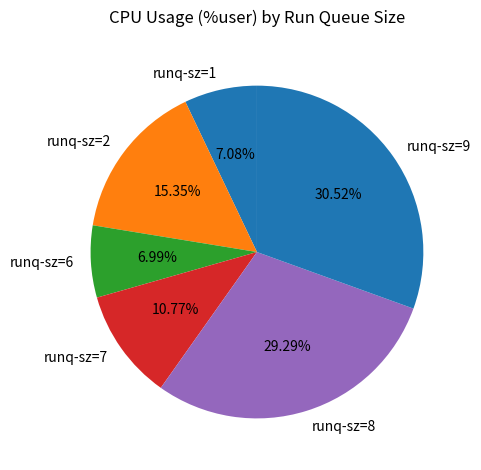

Which slice is the largest?

runq-sz=9